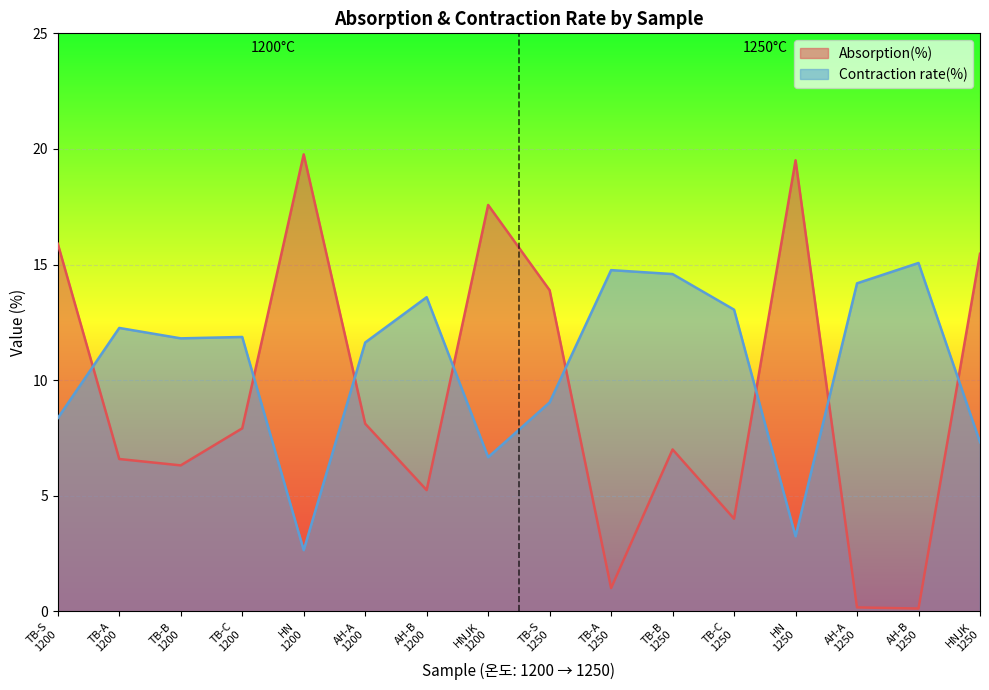

What is the sum of all Contraction rate(%) values?

170.1